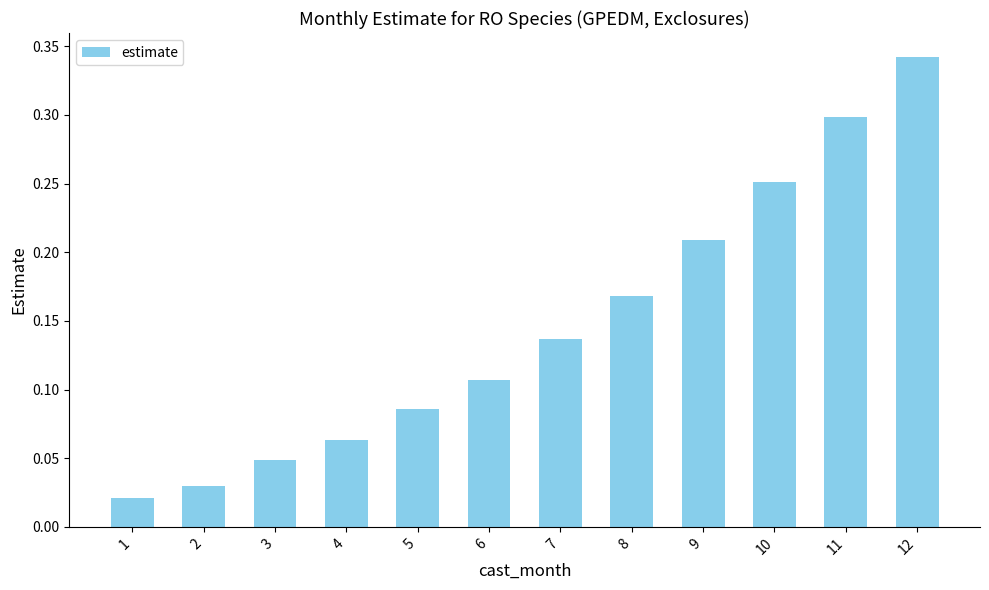

Rank the categories by value from lowest to highest.

1, 2, 3, 4, 5, 6, 7, 8, 9, 10, 11, 12